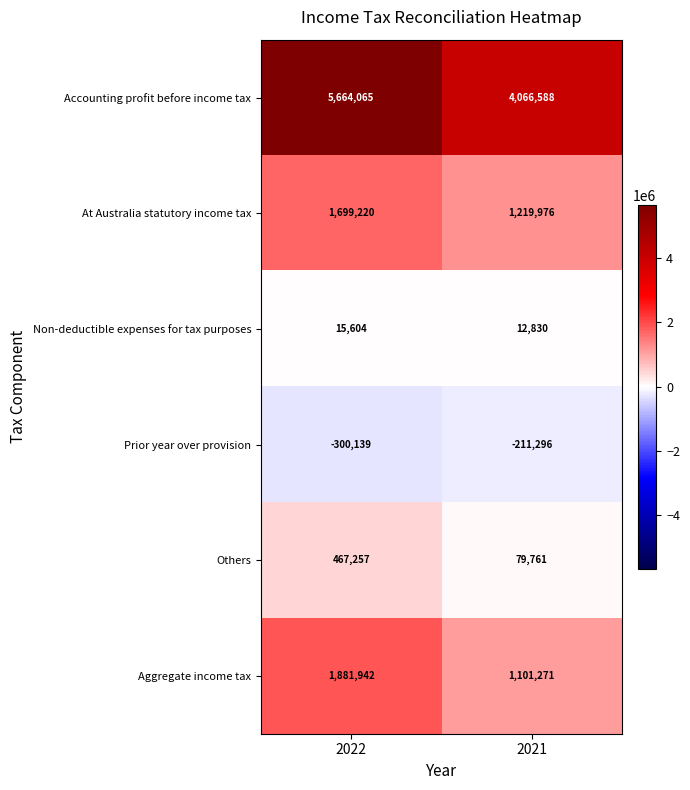

What is the sum of all Aggregate income tax values?

2983213